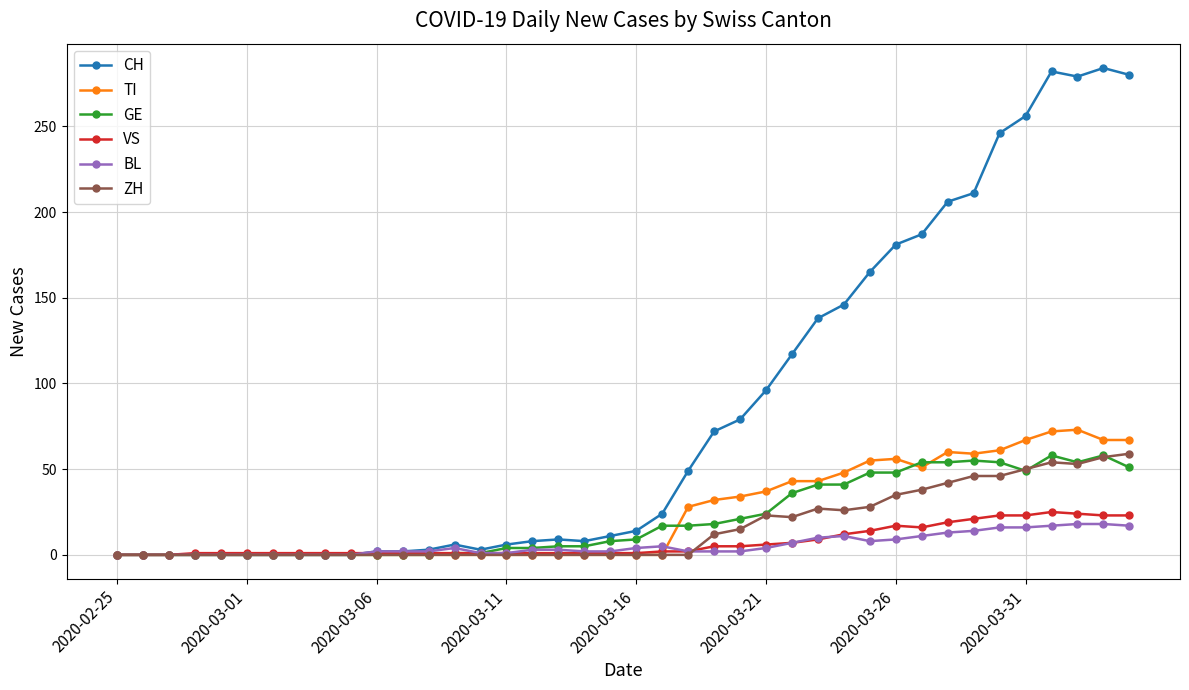

What is the value of the VS point at the 7th from the left?

1